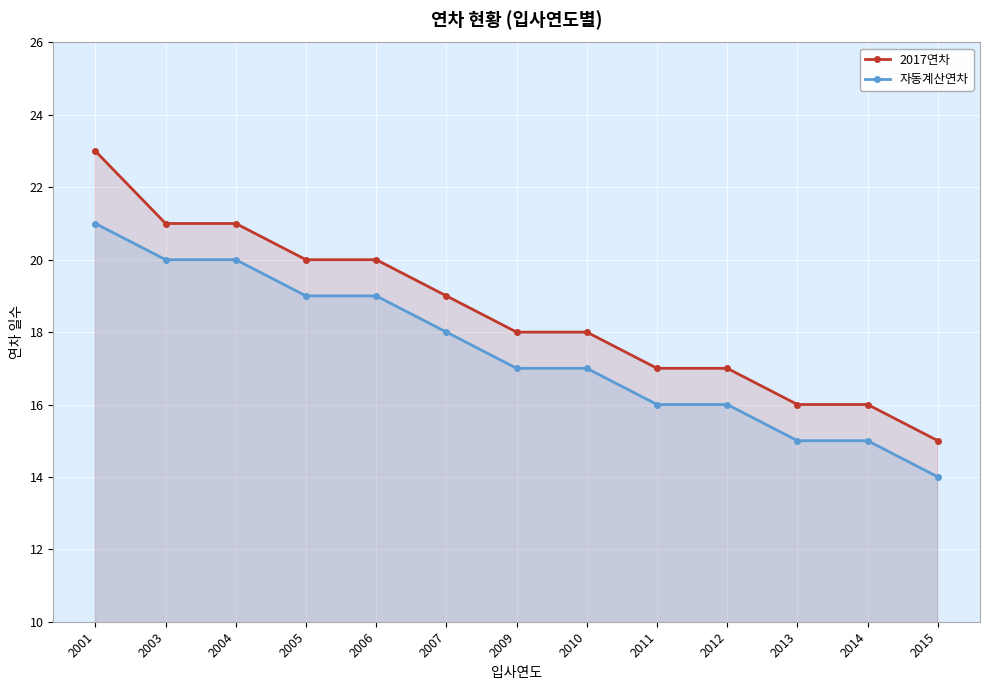

How many lines are shown in the chart?

2